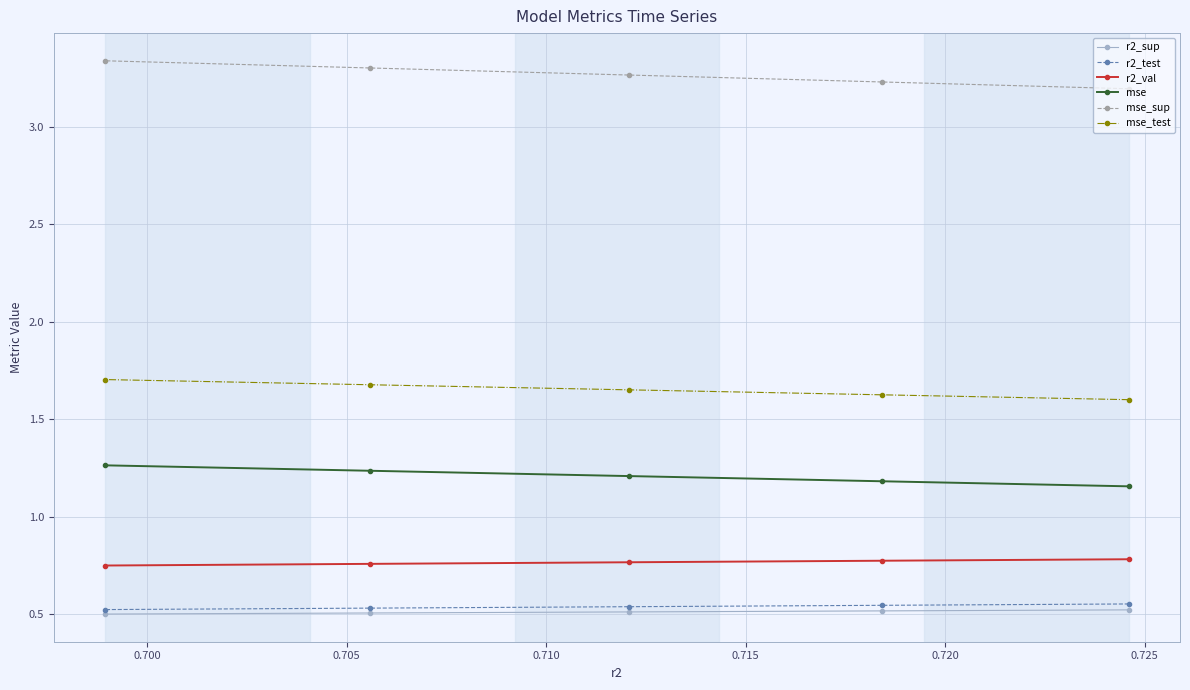

How many r2_test values are between 0 and 1?

5